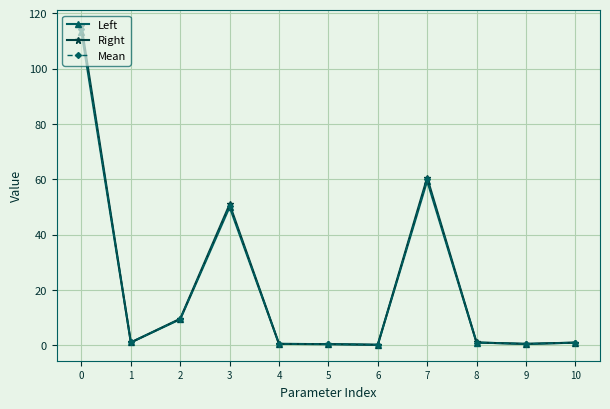

What is the spread (max minus min) of values at 3?

1.0